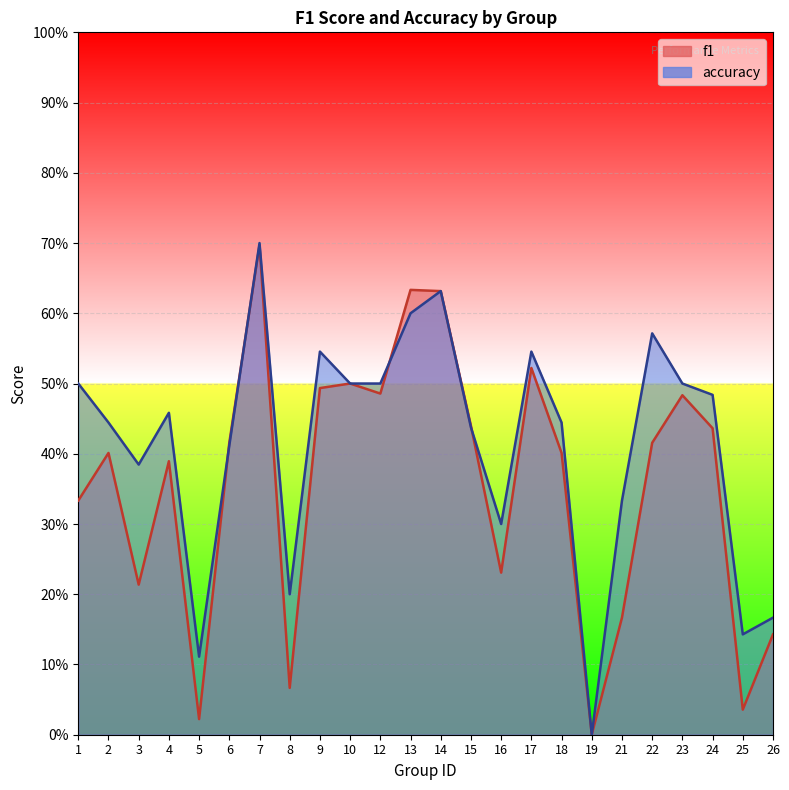

Where is the first local maximum for f1?

2